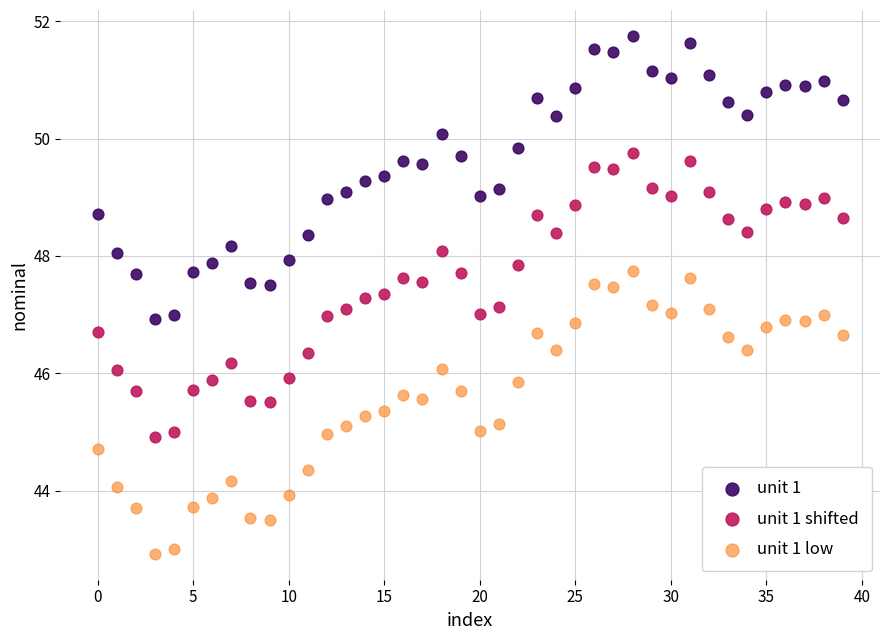

Which series reaches the maximum Y coordinate?

unit 1